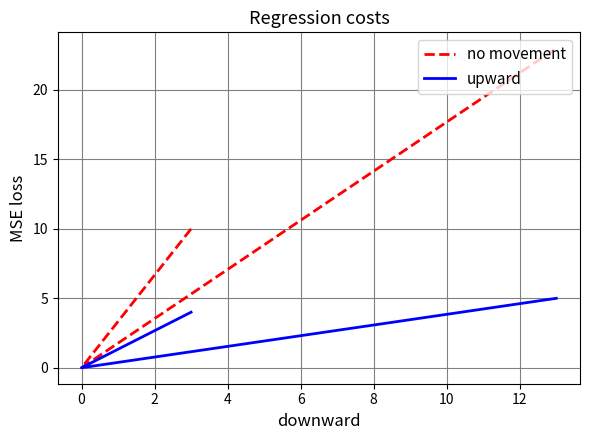

The upward series shows -2 at 0. True or false?

False